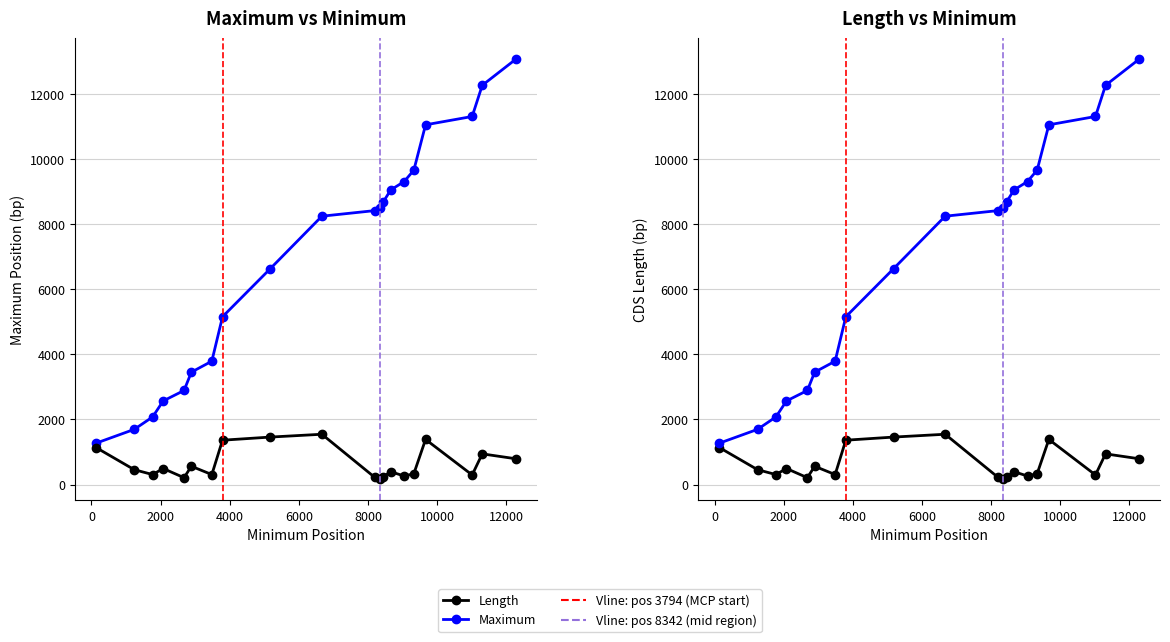

Where is Length nearest to the value 853?

12278